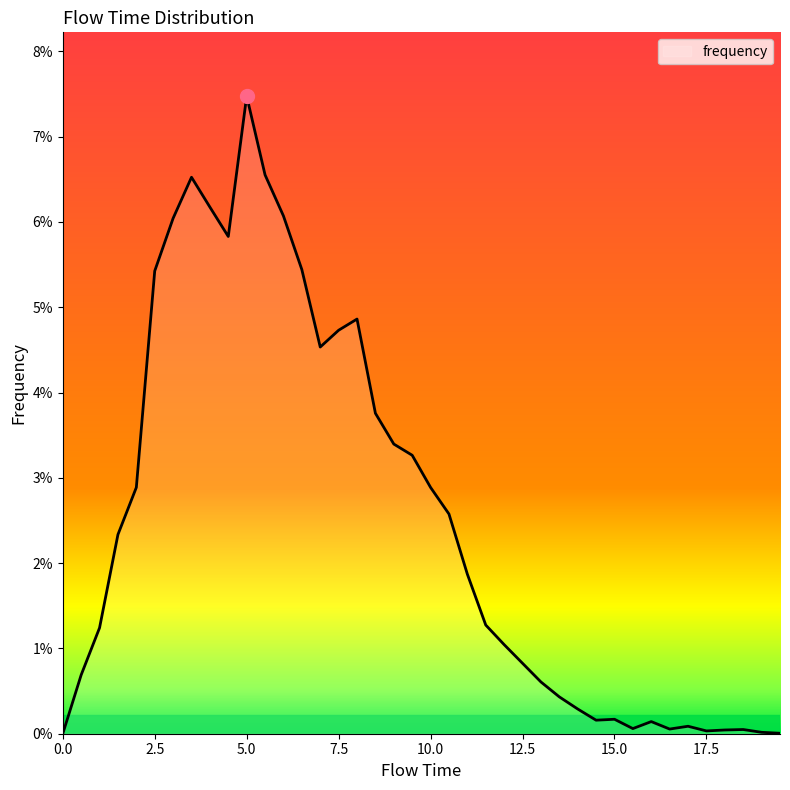

Is this an area chart (filled region under the line)?

Yes